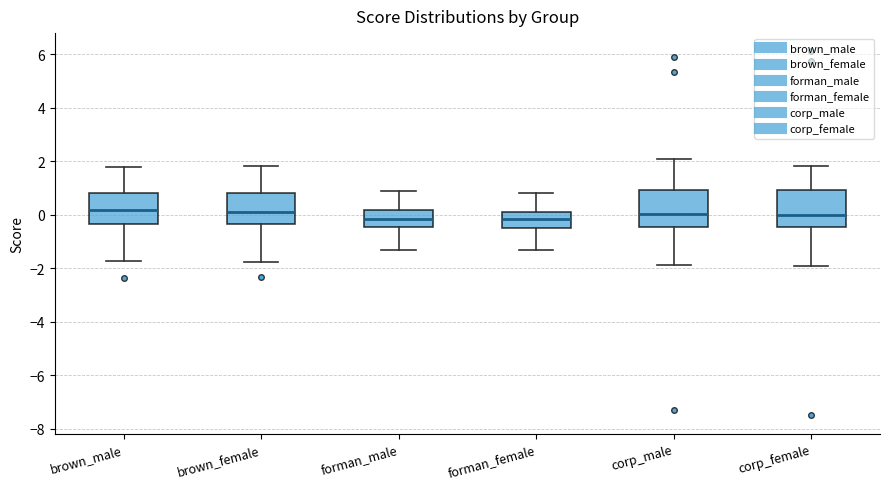

Where is the lower edge of the box for forman_female on the y-axis? The values are not printed on the chart, so give them approximately, as read against the axis.

-0.4